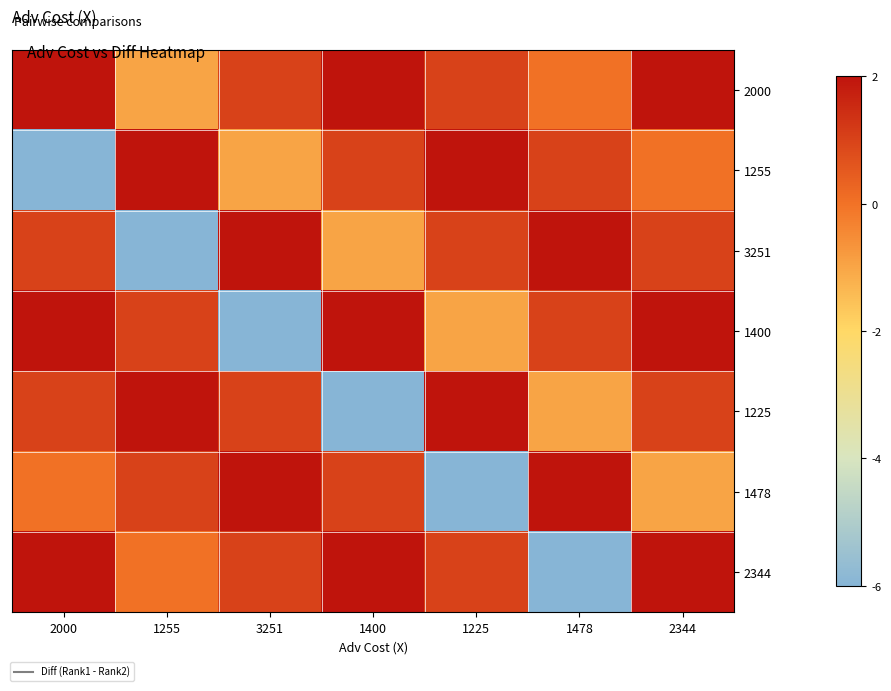

Reading right to left, transcribe all the data shown in this chart.

2000: 2344=2	1478=0	1225=1	1400=2	3251=1	1255=-1	2000=2
1255: 2344=0	1478=1	1225=2	1400=1	3251=-1	1255=2	2000=-6
3251: 2344=1	1478=2	1225=1	1400=-1	3251=2	1255=-6	2000=1
1400: 2344=2	1478=1	1225=-1	1400=2	3251=-6	1255=1	2000=2
1225: 2344=1	1478=-1	1225=2	1400=-6	3251=1	1255=2	2000=1
1478: 2344=-1	1478=2	1225=-6	1400=1	3251=2	1255=1	2000=0
2344: 2344=2	1478=-6	1225=1	1400=2	3251=1	1255=0	2000=2